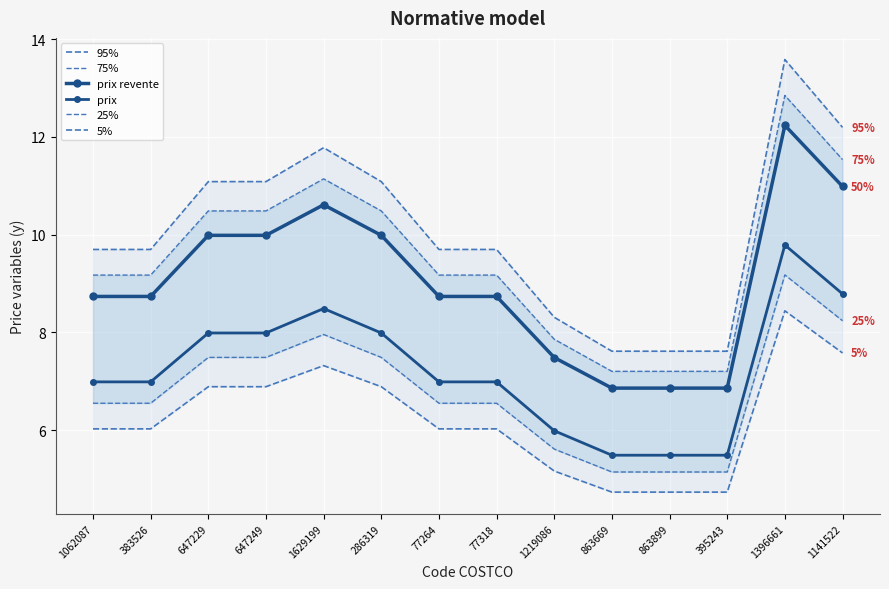

What is the greatest value displayed?

13.6